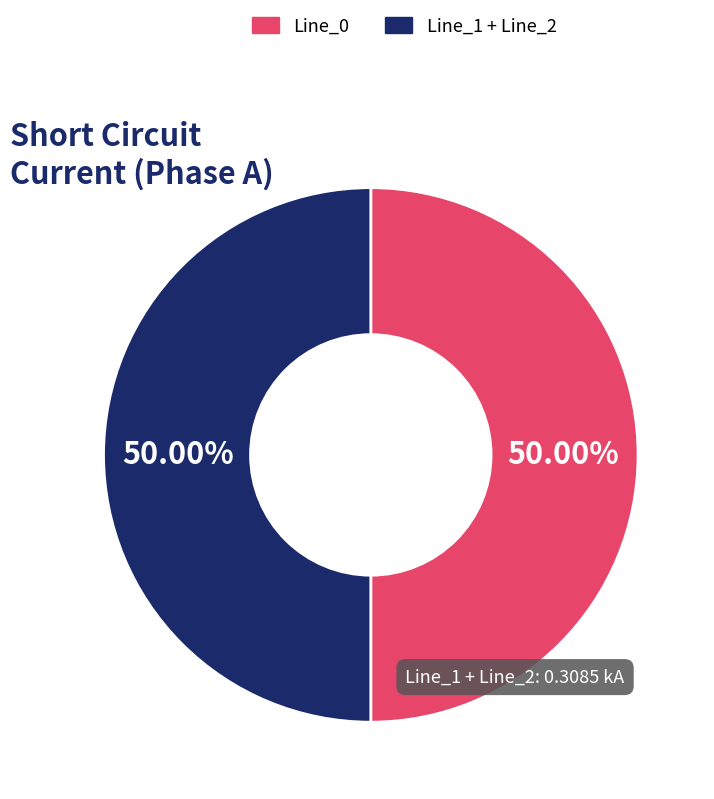

Approximately how many times larger is the value at Line_0 compared to Line_1 + Line_2?

1.0